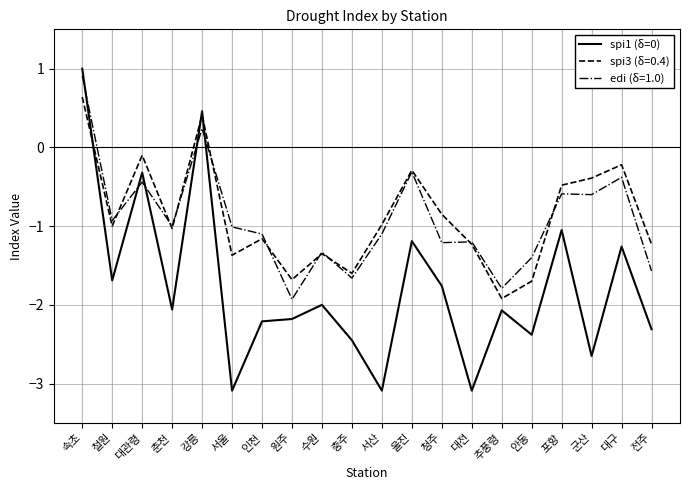

Which series changed the most between 원주 and 군산?

edi (δ=1.0)